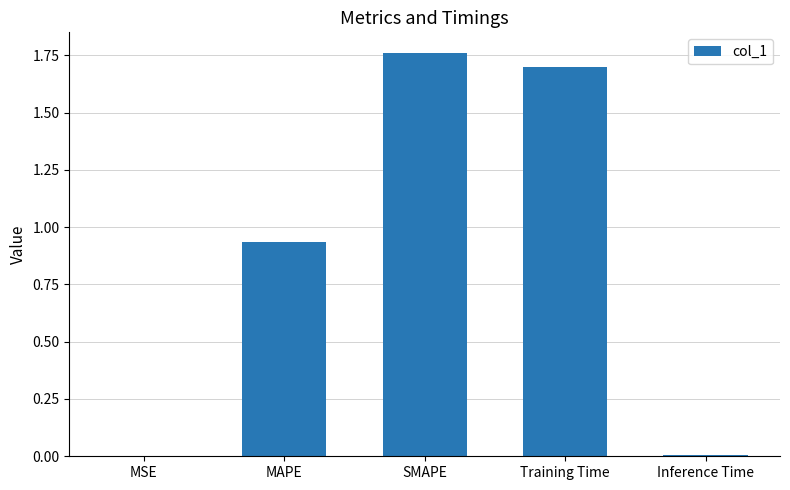

What is the ratio of the value at Training Time to the value at SMAPE?

1.0